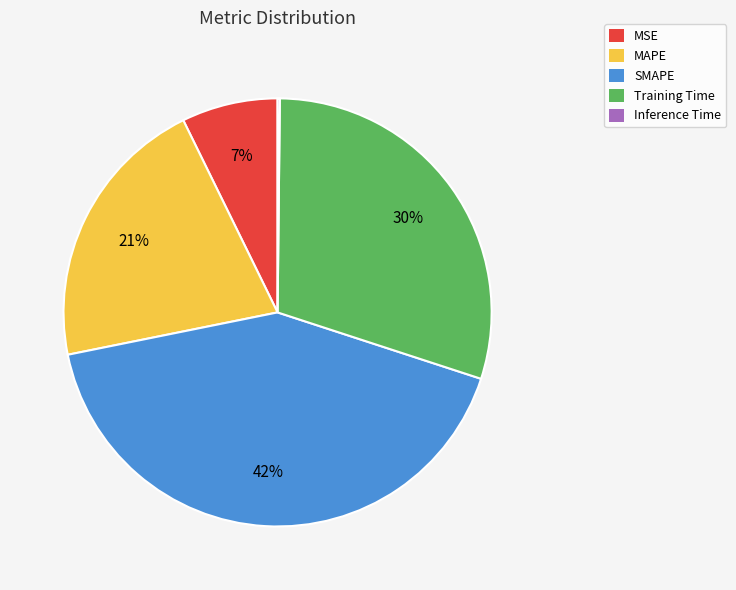

To the nearest percent, what percentage of the pie is MAPE?

21%